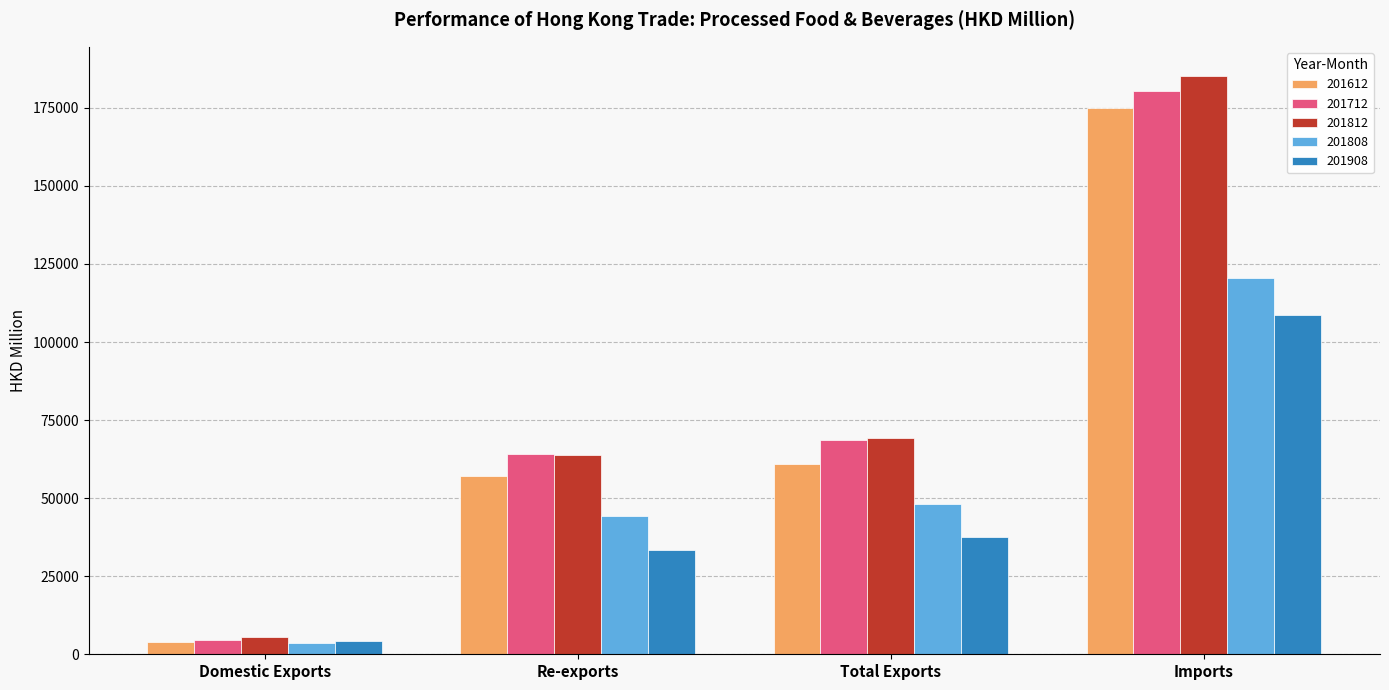

List the series in order of their peak value, highest first.

201812, 201712, 201612, 201808, 201908